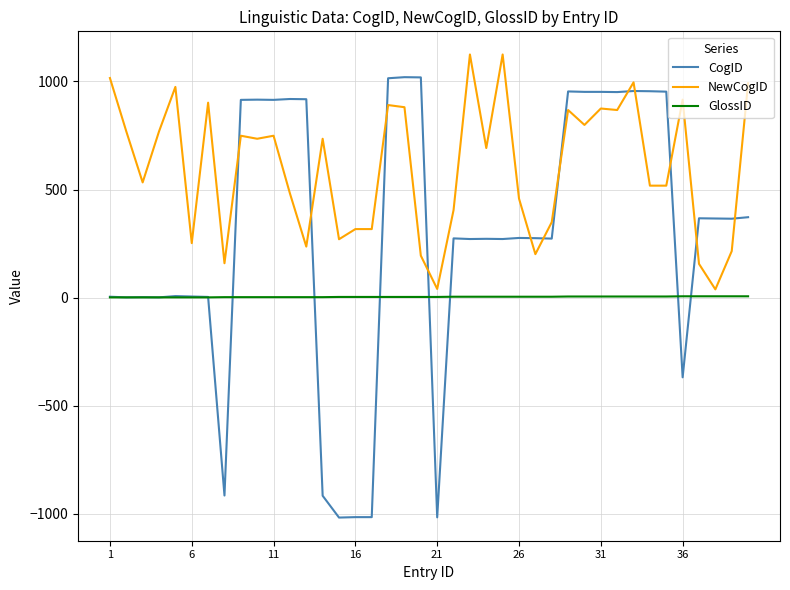

What is the greatest value displayed?

1125